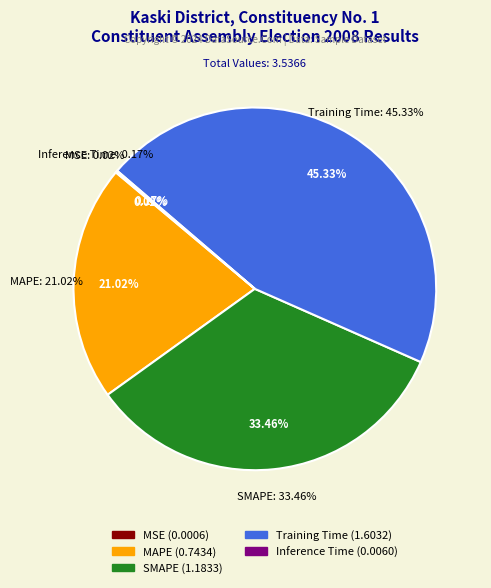

Count the number of slices in the pie.

5